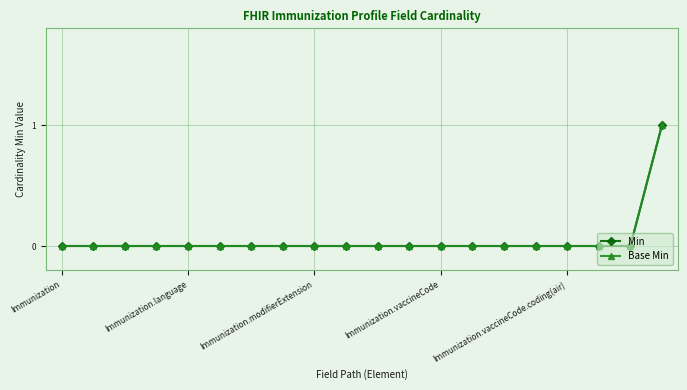

True or false: Base Min has more than 1 interior local peaks.

False